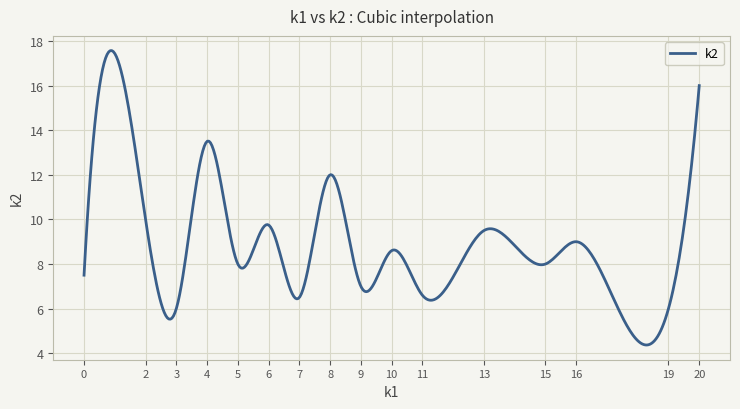

What is the minimum value shown in the chart?

4.4